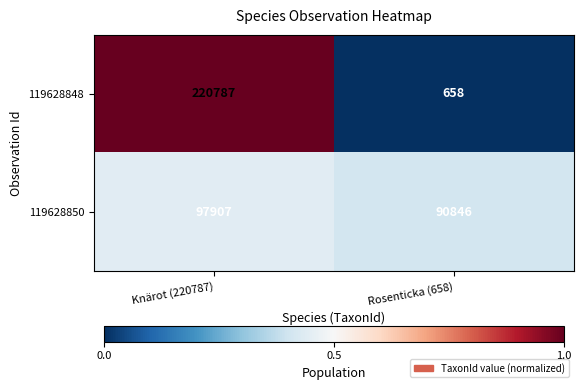

Reading left to right, transcribe all the data shown in this chart.

119628848: 220787	658
119628850: 97907	90846